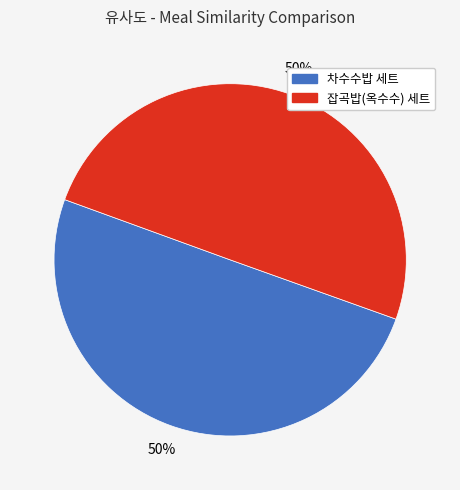

To the nearest percent, what is the average slice percentage?

50%